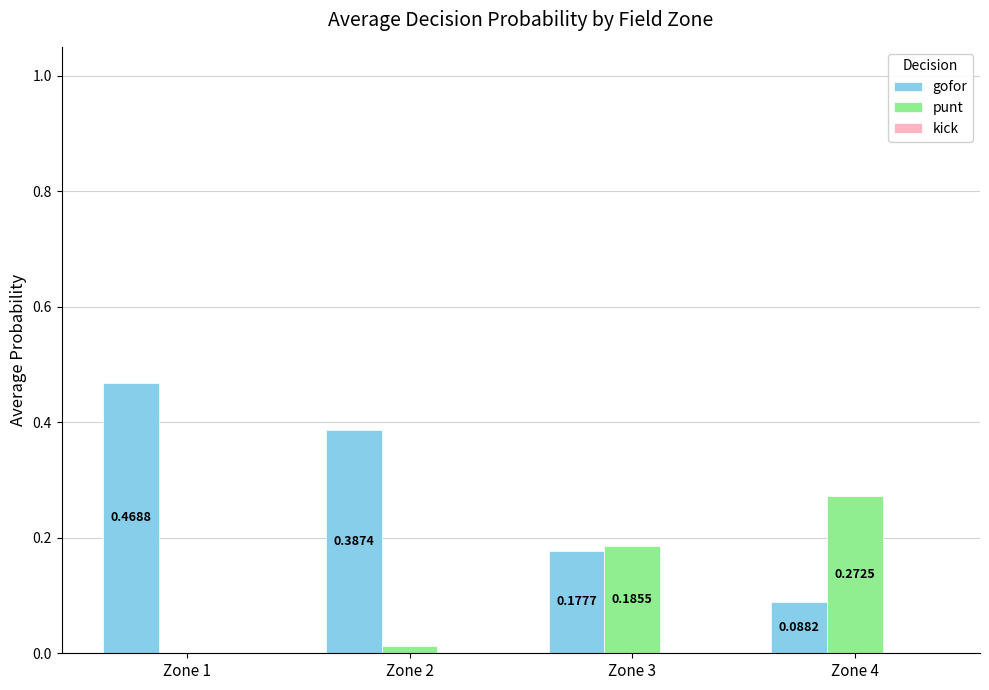

What is the sum of the gofor values at Zone 3 and Zone 2?

0.6